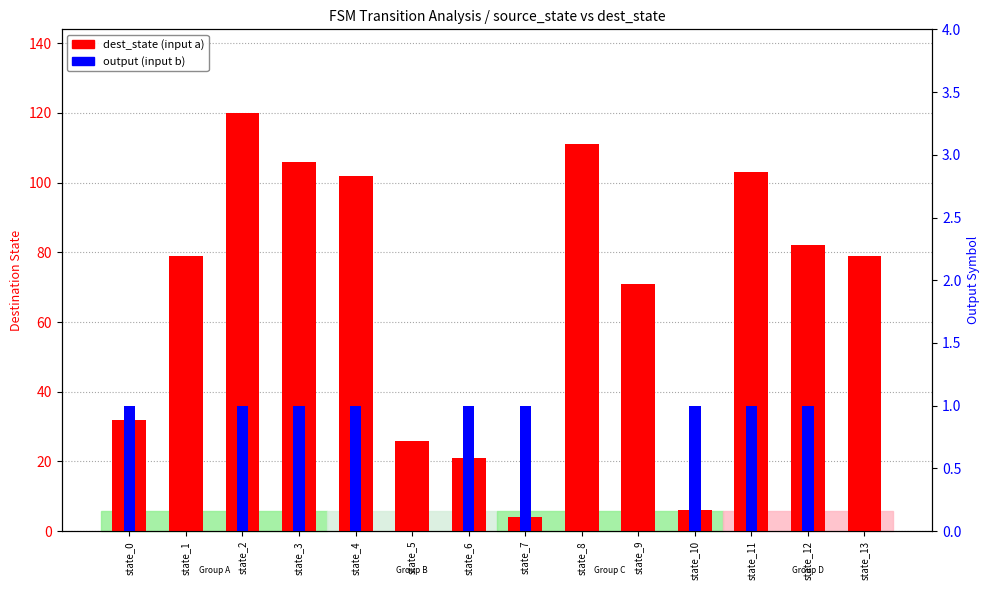

What is the sum of the dest_state (input a) values at state_4 and state_12?

184